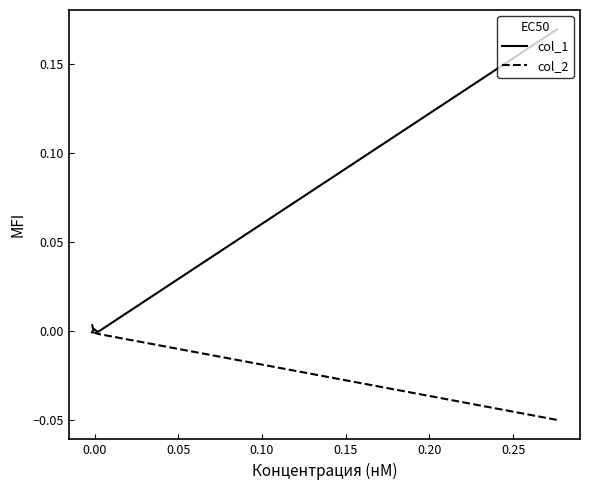

Which series has the widest spread of values?

col_1